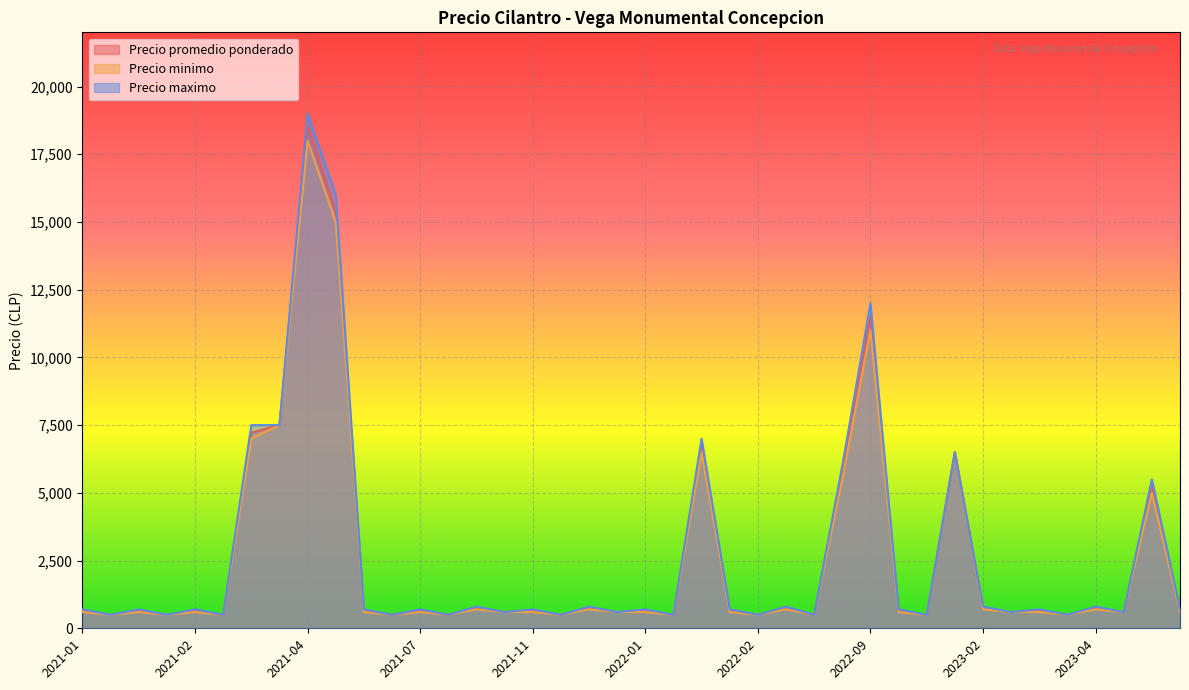

Which category has the highest value in the Precio maximo series?

2021-04